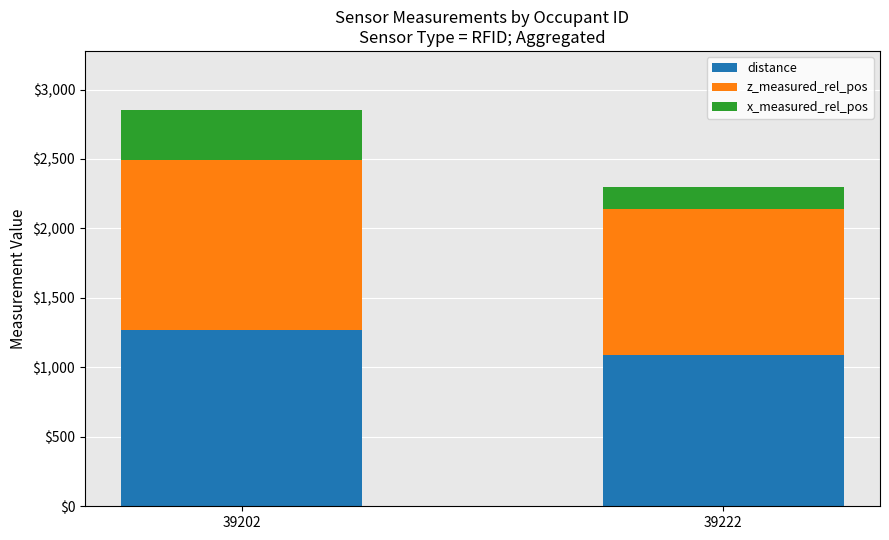

What is the highest value of the distance series?

1269.9